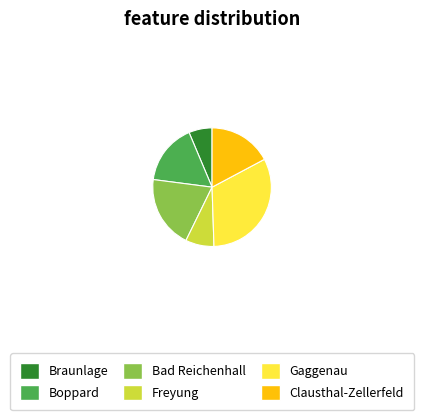

How many slices are in this pie chart?

6